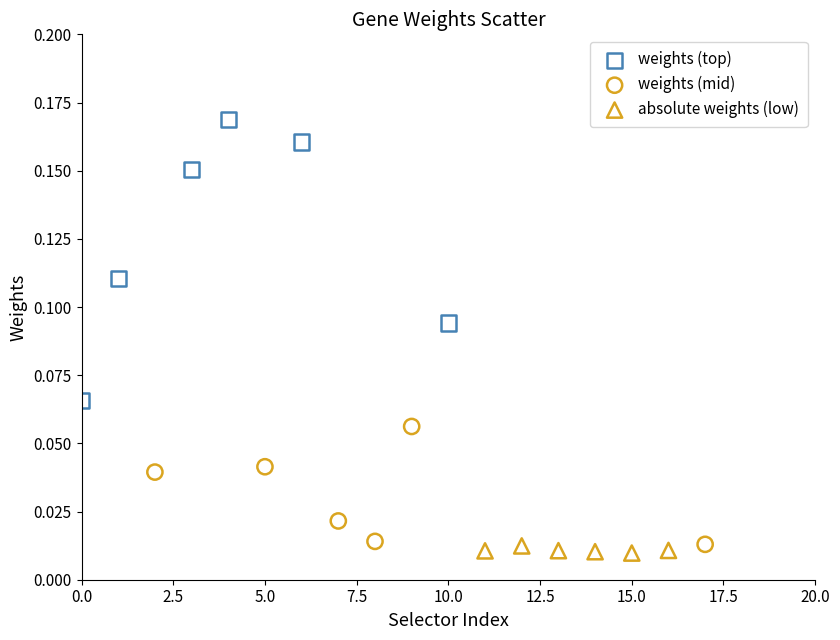

Which series has the widest spread of Y values?

weights (top)